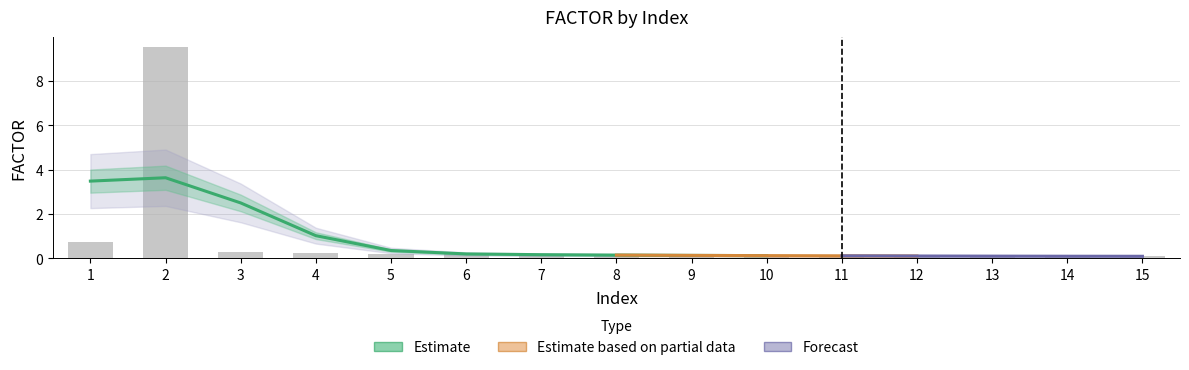

What is the maximum value shown in the chart?

9.5